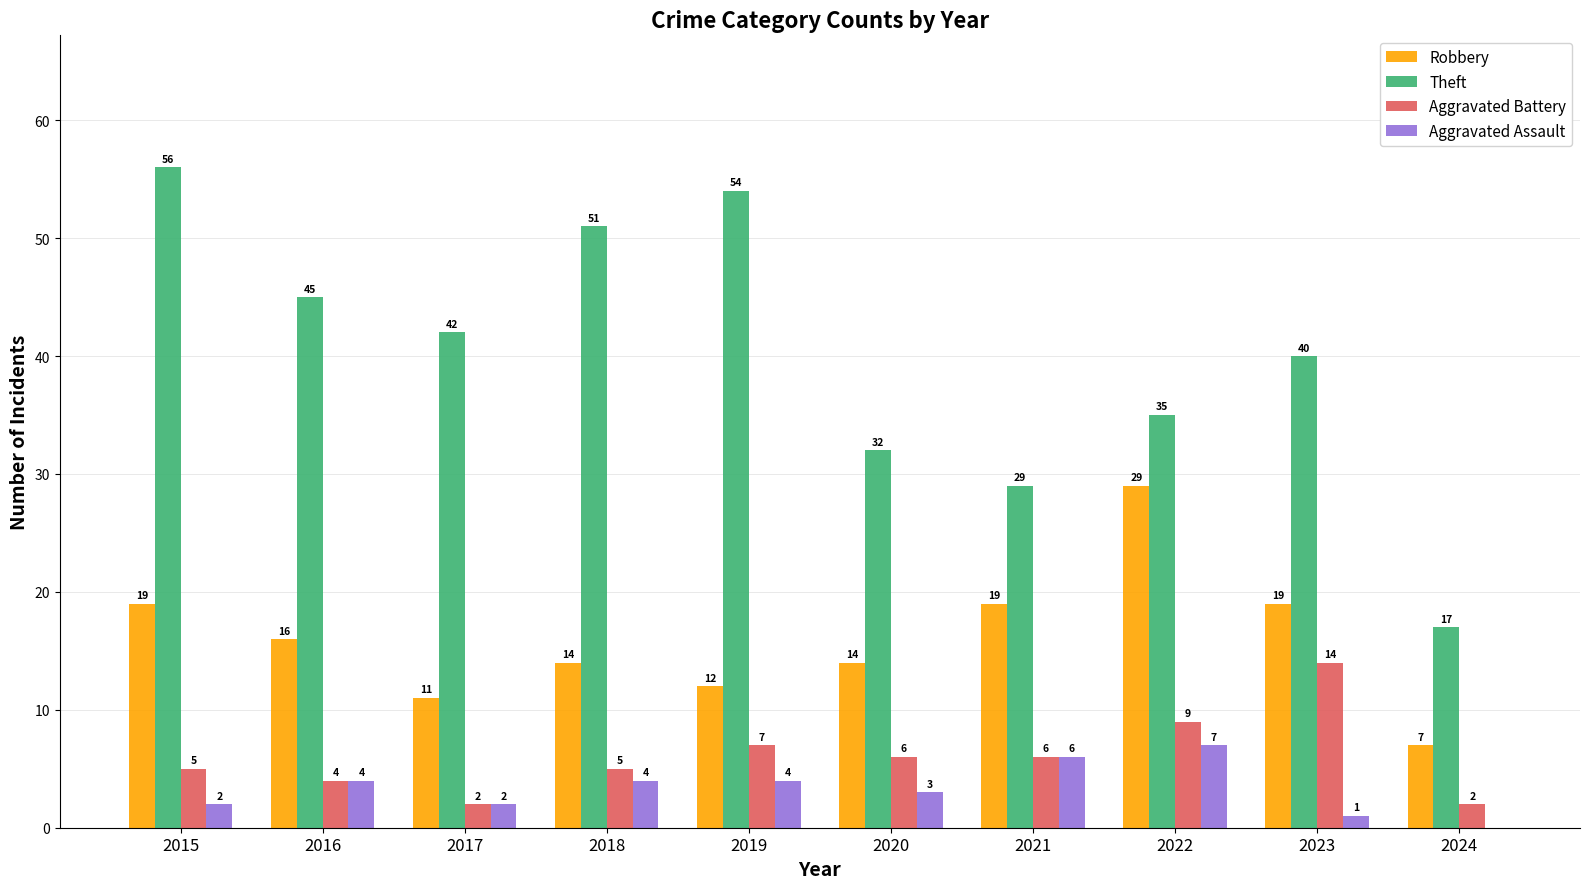

How many series are shown in this chart?

4